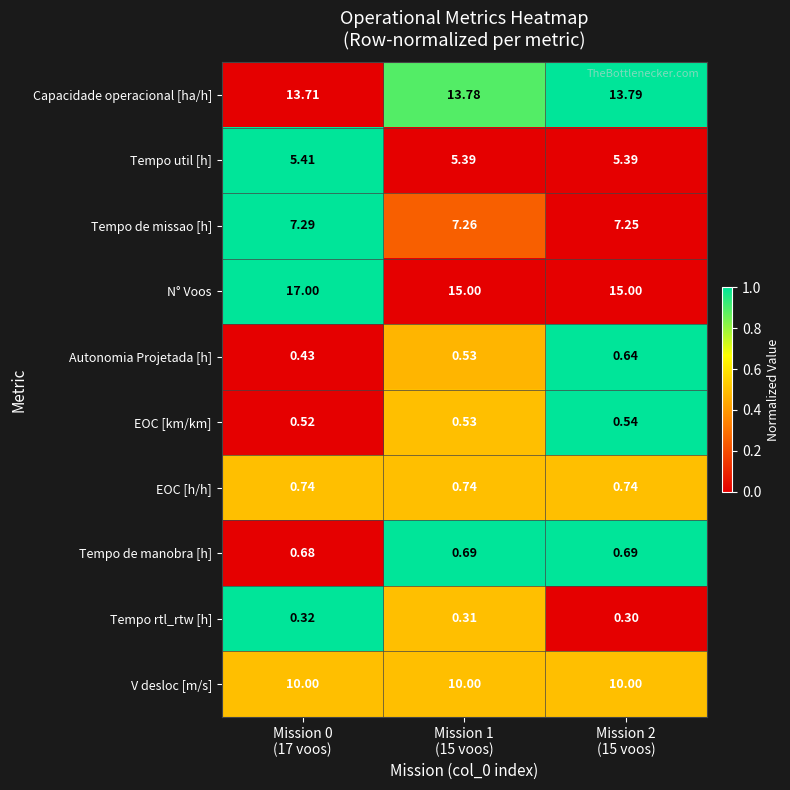

Which series has the largest range (max minus min)?

N° Voos